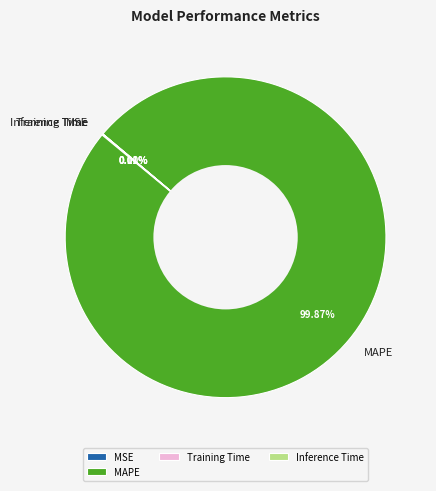

Which slice represents more than half of the pie?

MAPE